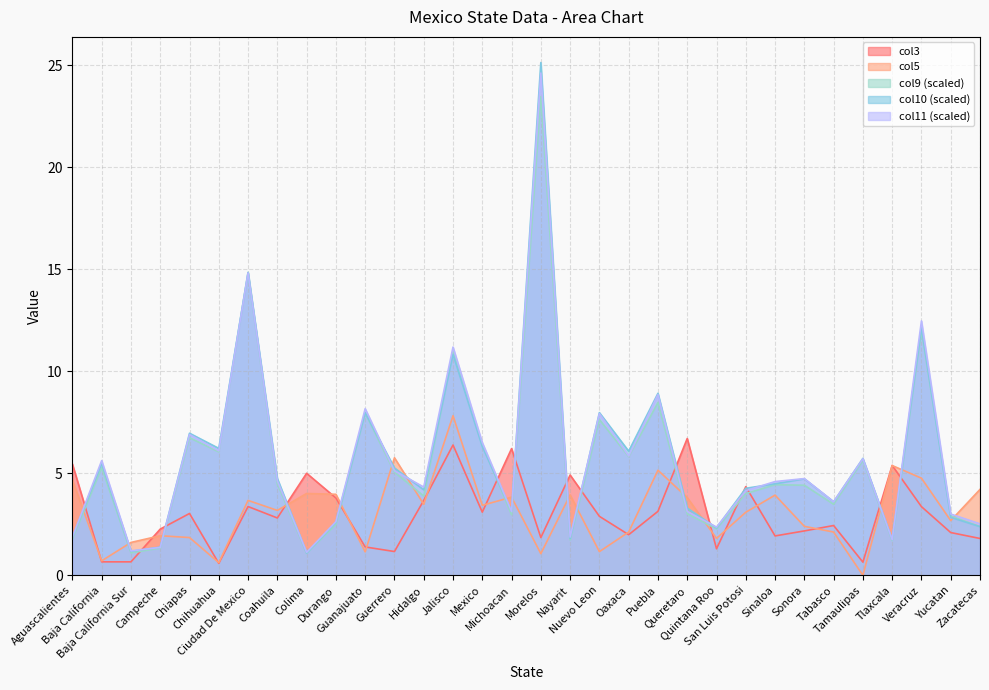

What is the value of the col9 point at the 4th from the left?

1.3